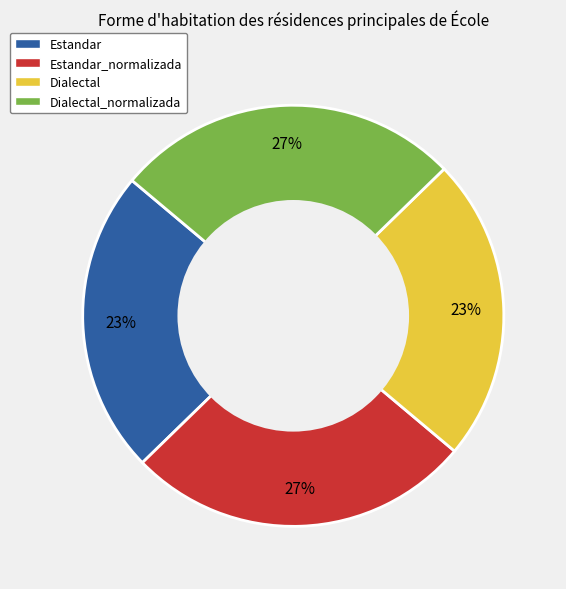

To the nearest percent, what is the average slice percentage?

25%